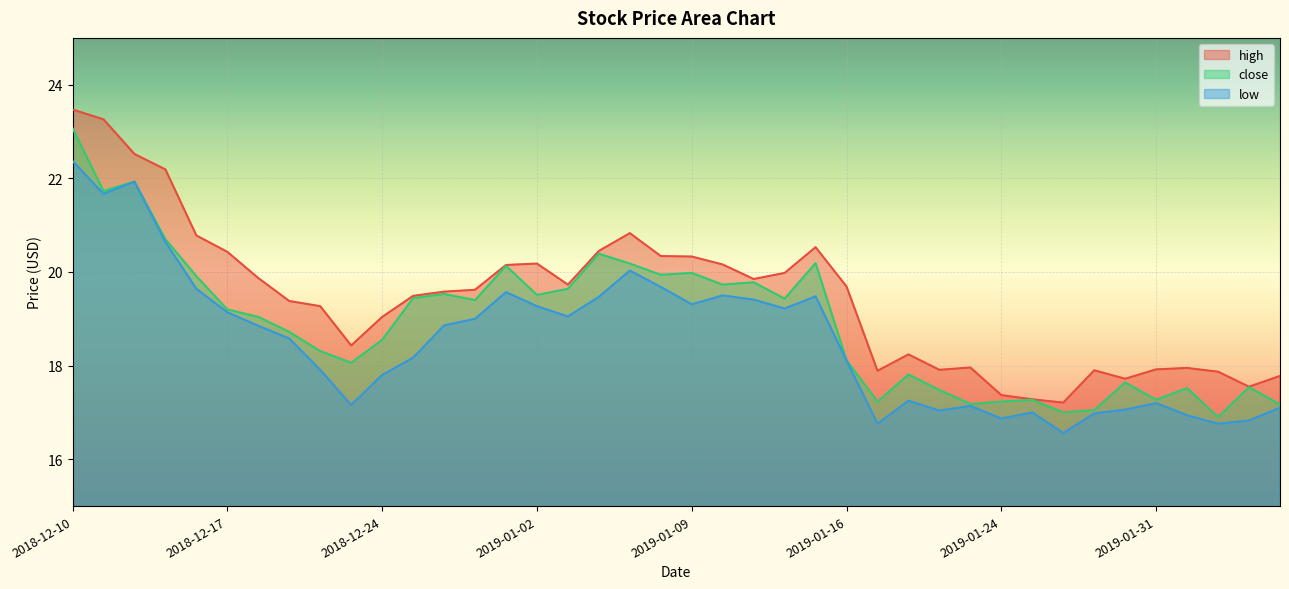

What is the value of the close point at the 33rd from the left?

17.0